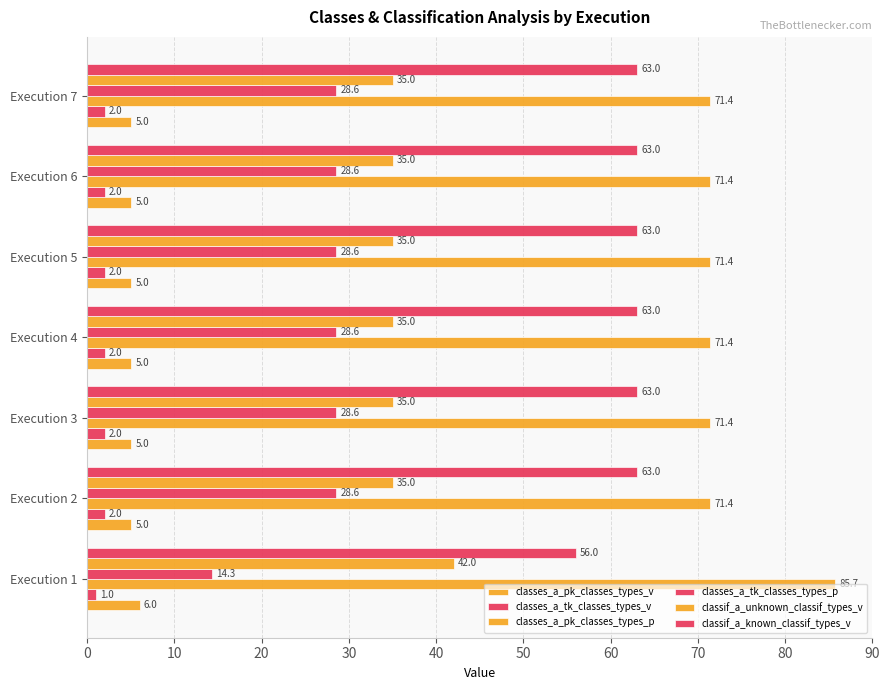

Which series has the largest range (max minus min)?

classes_a_tk_classes_types_p